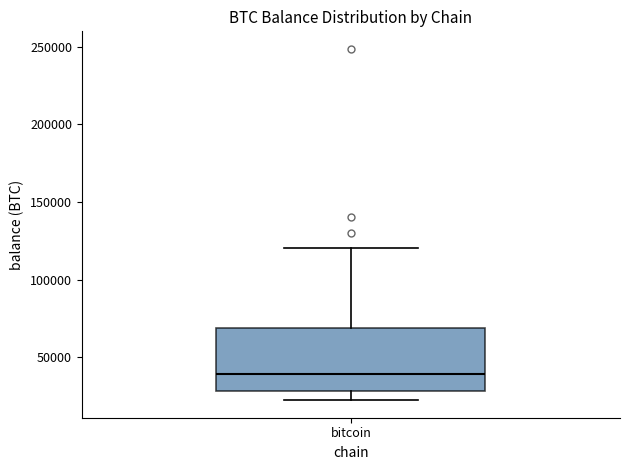

Where is the upper edge of the box for bitcoin on the y-axis? The values are not printed on the chart, so give them approximately, as read against the axis.

70000